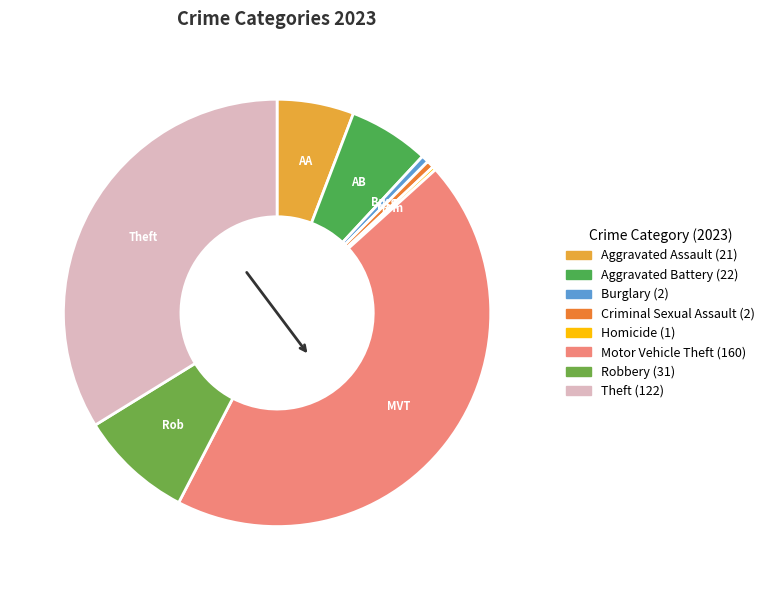

Approximately how many times larger is the value at Motor Vehicle Theft compared to Homicide?

160.0